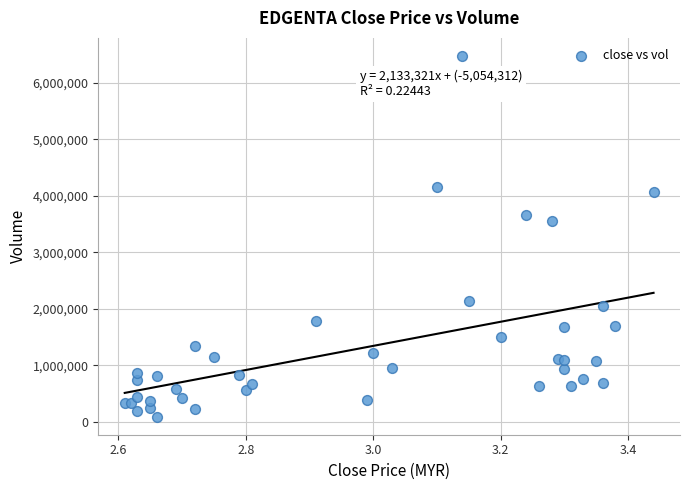

What Y value in the scatter plot is closest to 3284200?

3559200